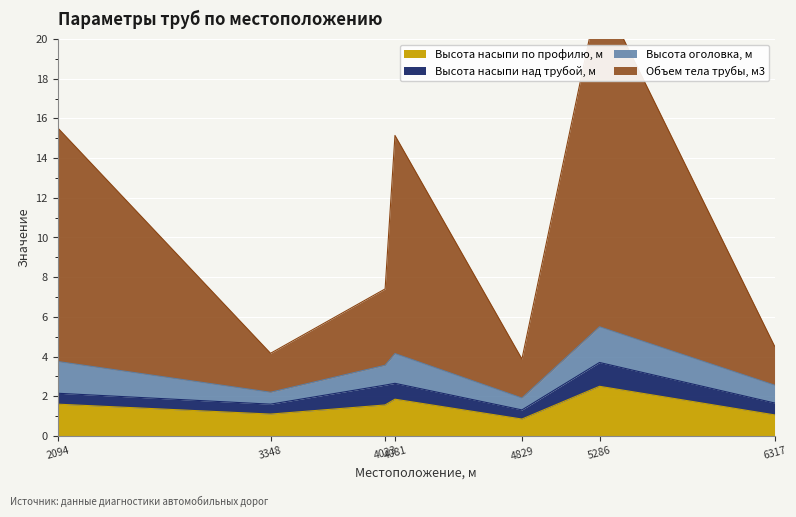

What is the highest value of the Высота насыпи по профилю, м series?

2.5